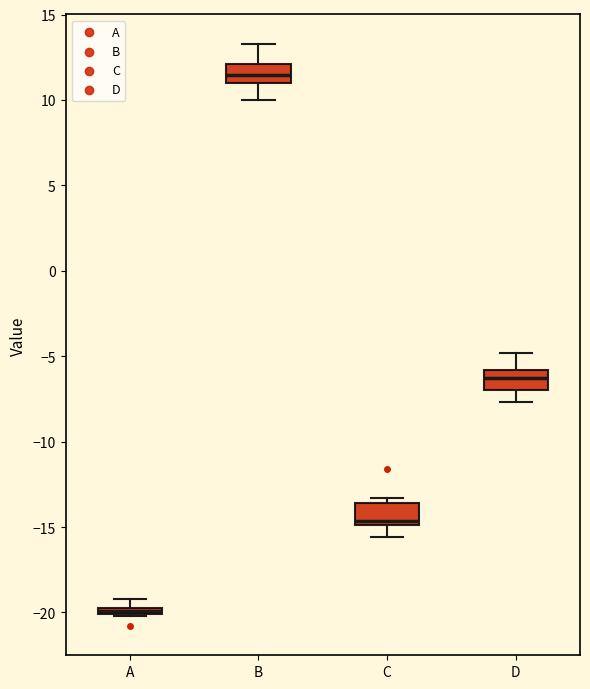

Where does the median line of the box for B sit on the y-axis? The values are not printed on the chart, so give them approximately, as read against the axis.

11.5